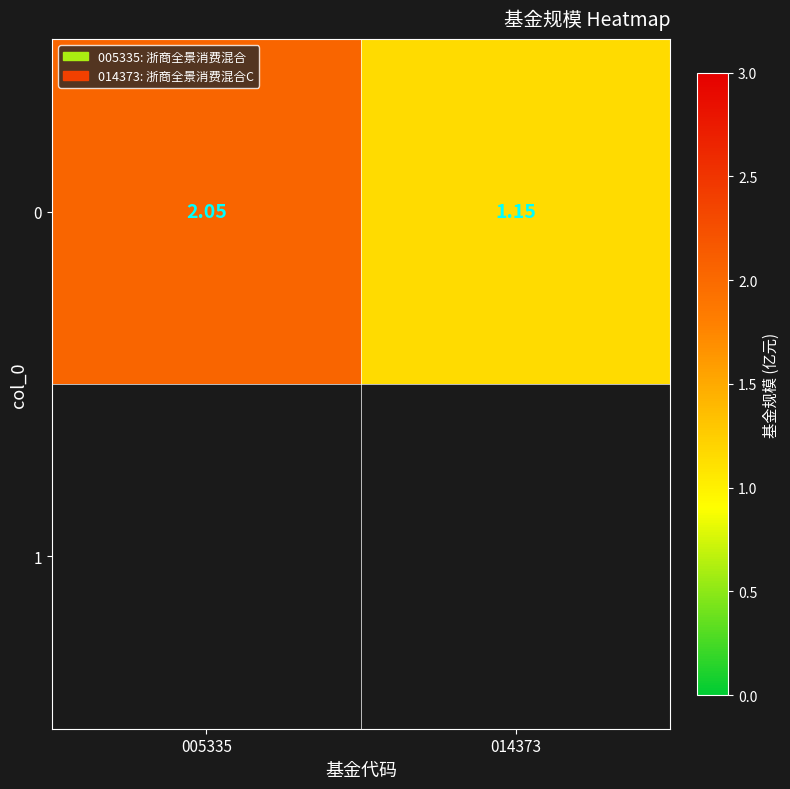

What is the sum of all values?

3.2